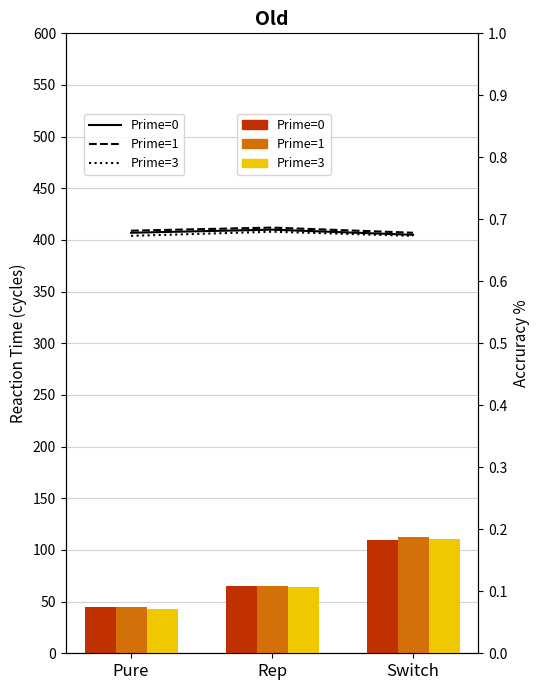

Which series has the largest total across all categories?

Prime=1